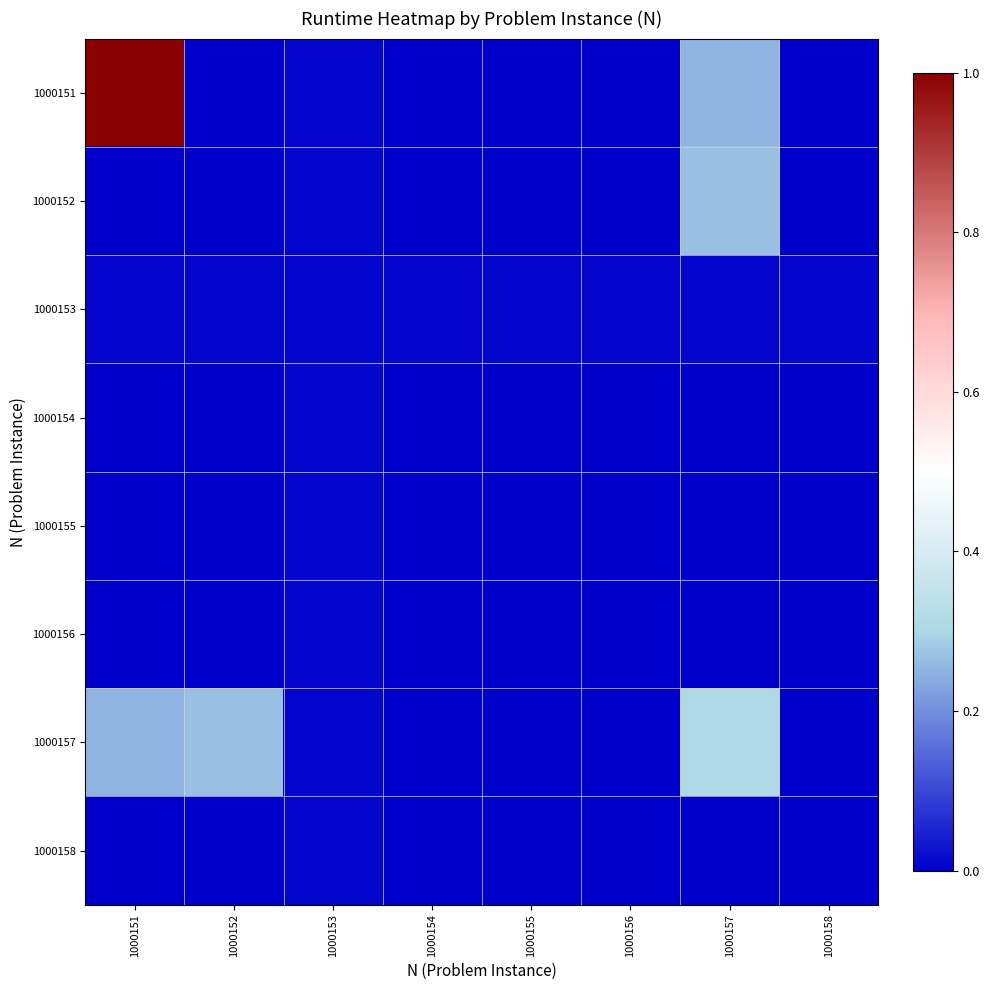

At 1000154, list the series in order from smallest to largest.

1000154, 1000155, 1000156, 1000152, 1000151, 1000157, 1000158, 1000153